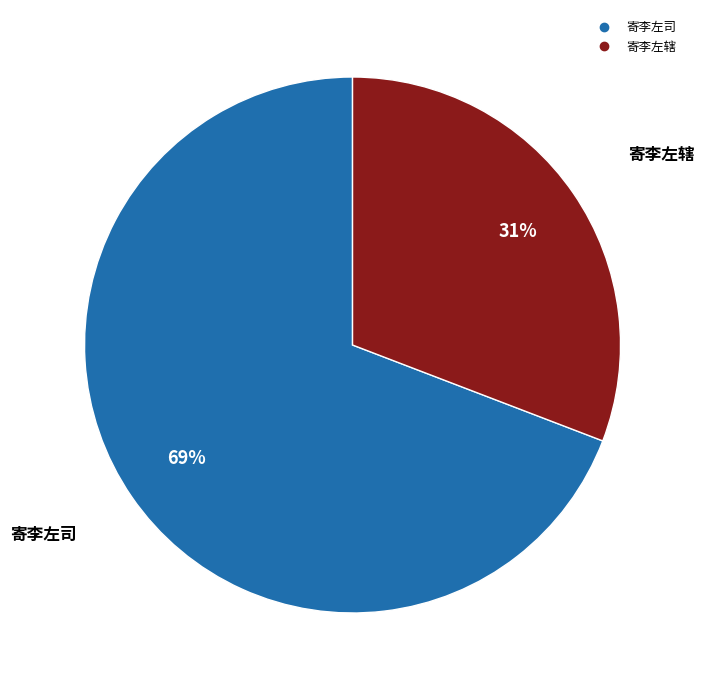

Is there a majority slice in this chart?

Yes